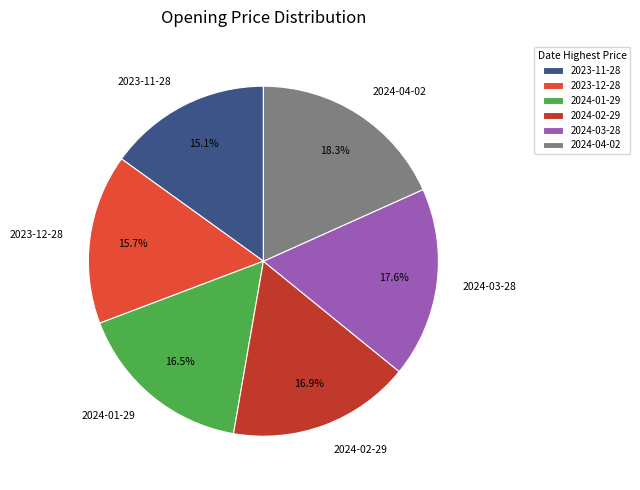

Approximately how many times larger is the value at 2024-01-29 compared to 2024-02-29?

1.0